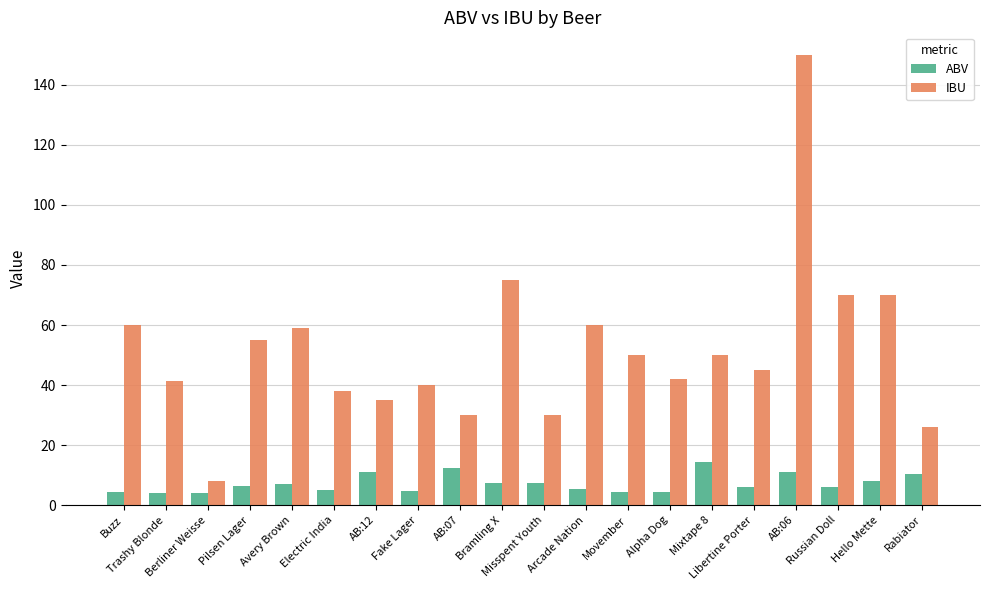

How many bars are there in total?

40